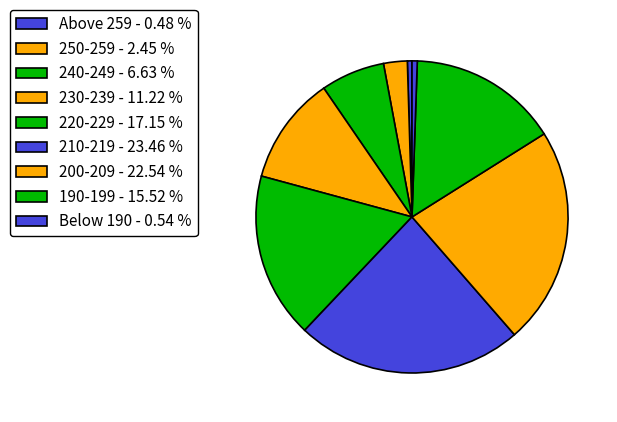

Combined, what portion of the pie is 240-249 and 190-199?

22.2%